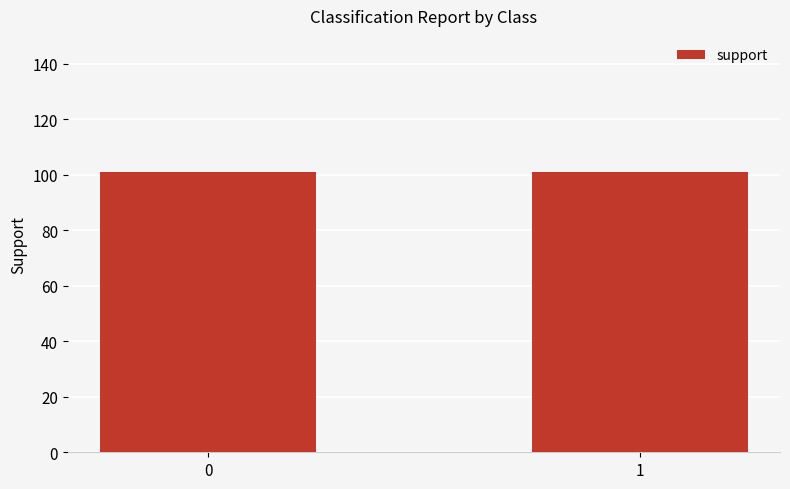

The recall series shows 0 at 1. True or false?

False